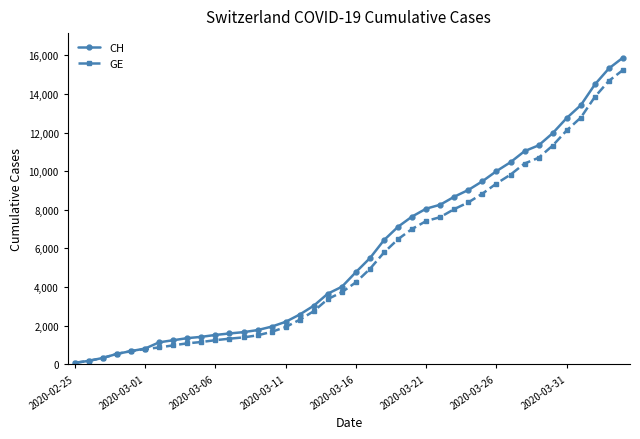

Which series has the largest range (max minus min)?

CH